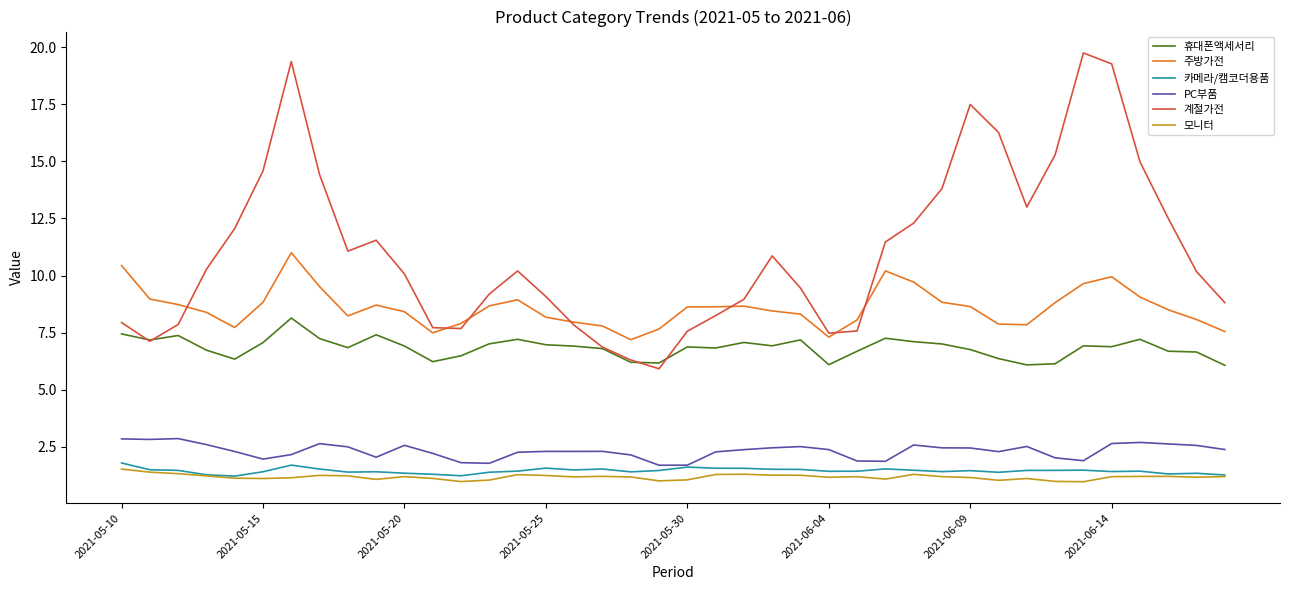

Which series has the widest spread of values?

계절가전